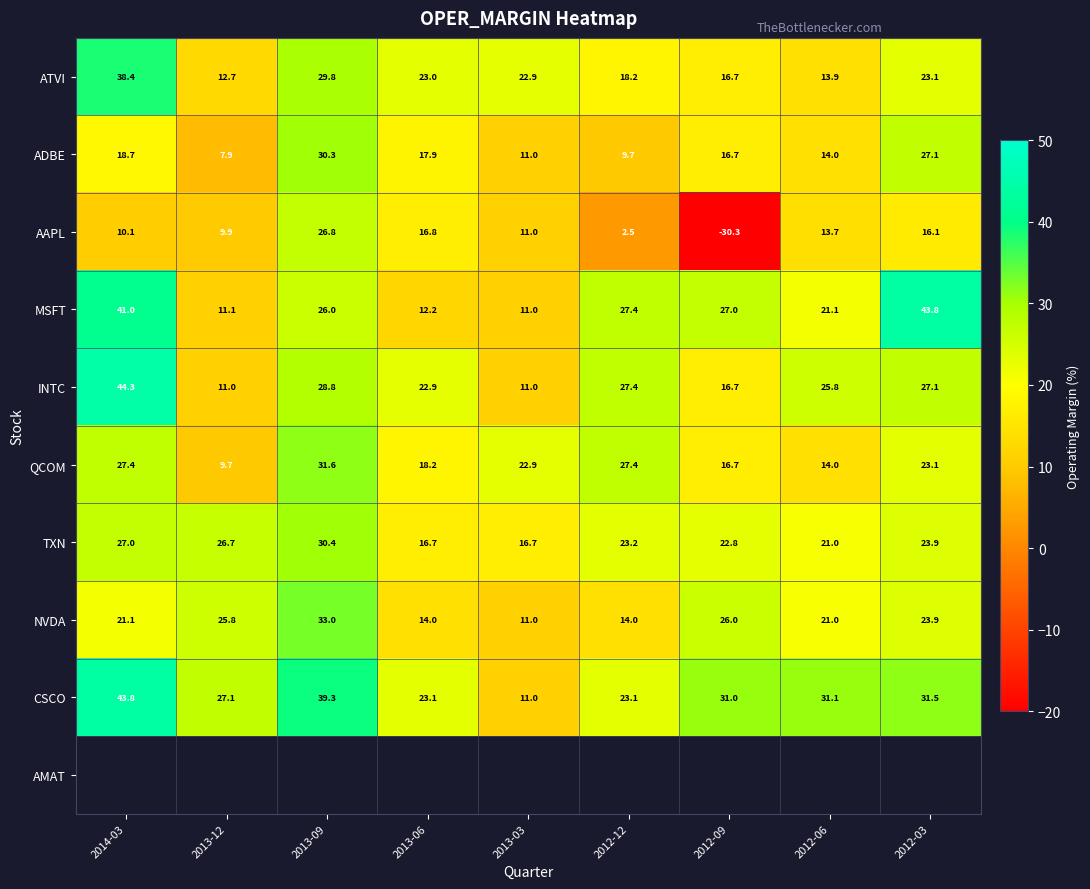

At which label is ATVI closest to 25?

2012-03